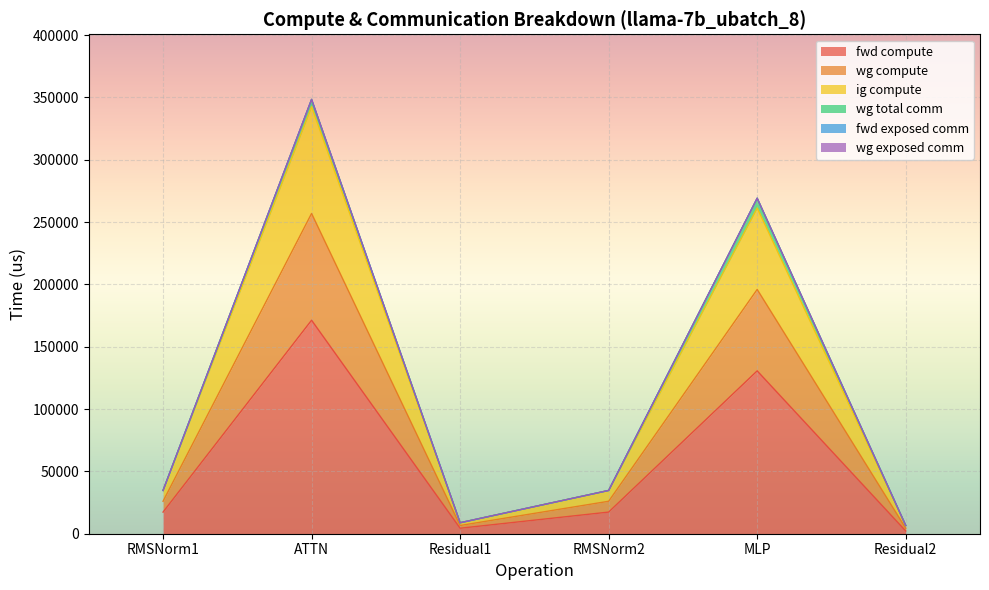

True or false: ig compute and wg compute cross at least once.

False